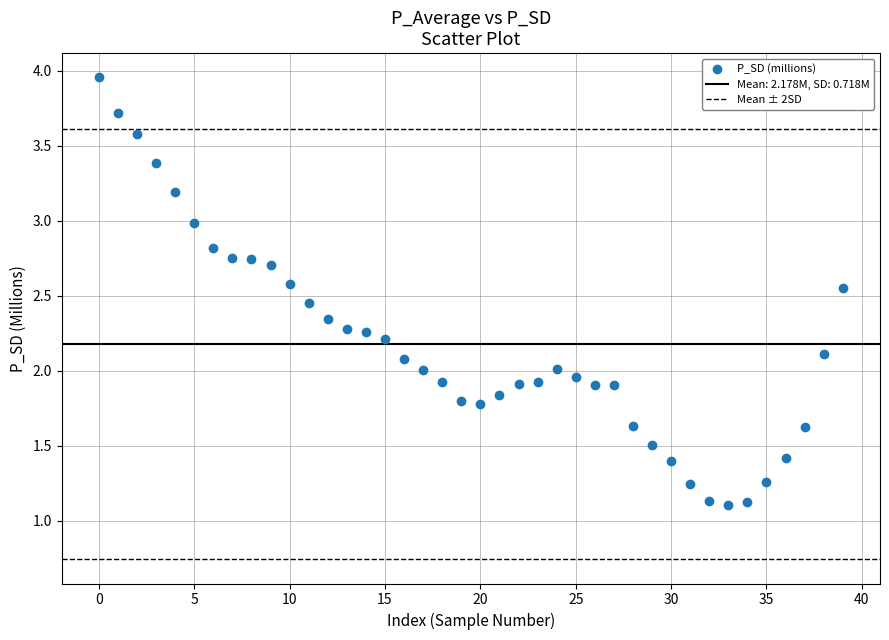

What is the range of Y values (max minus min)?

2.9